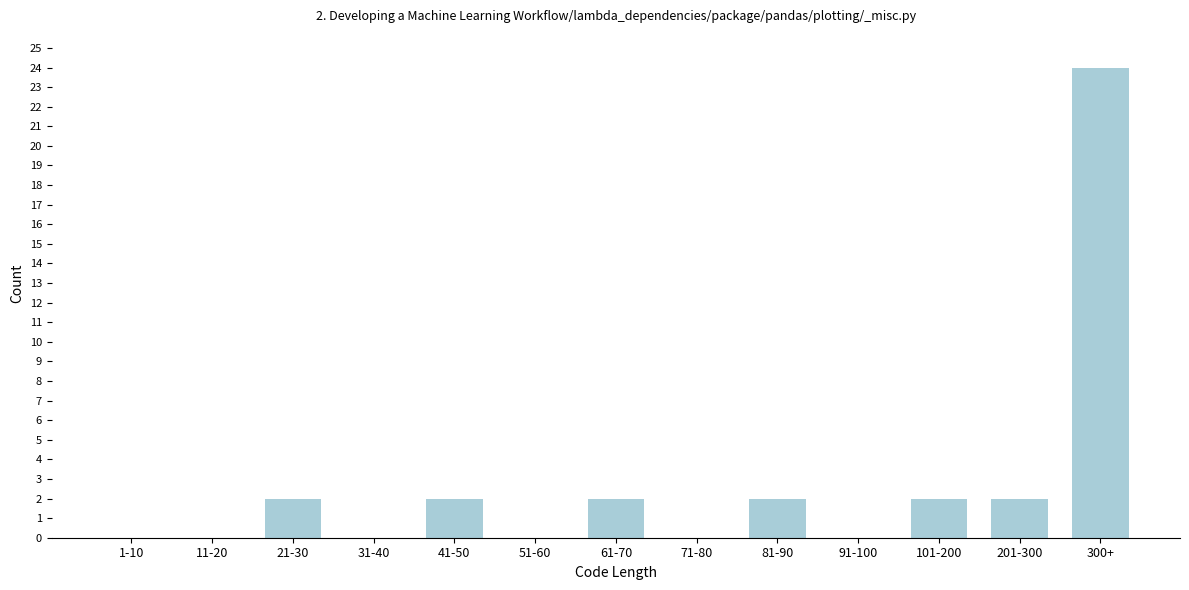

Reading left to right, extract all data points from this chart.

1-10=0	11-20=0	21-30=2	31-40=0	41-50=2	51-60=0	61-70=2	71-80=0	81-90=2	91-100=0	101-200=2	201-300=2	300+=24